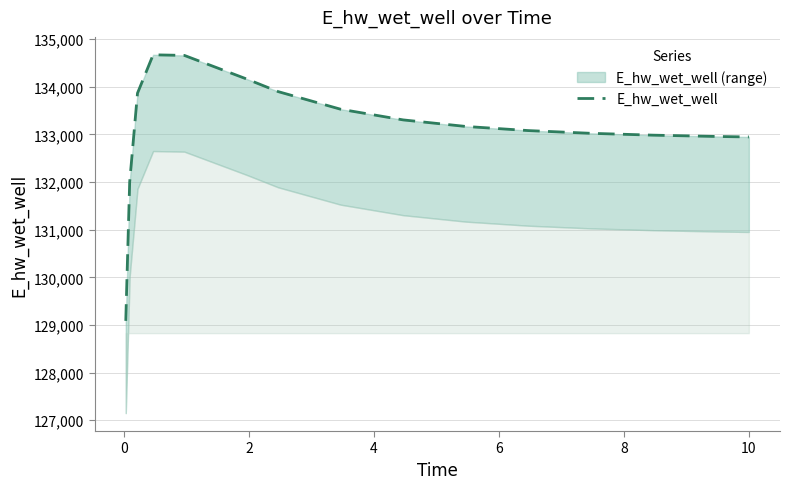

How many lines are shown in the chart?

1